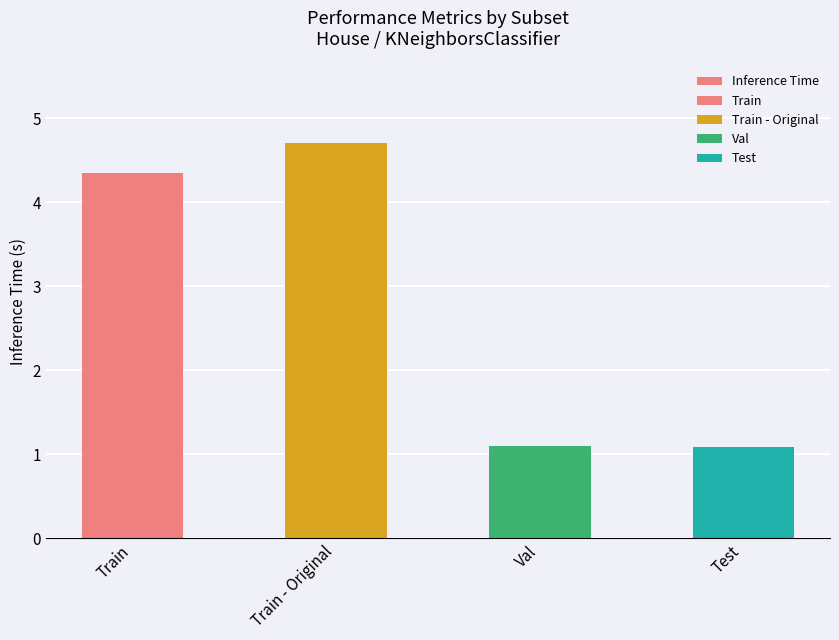

What position from the left is Val?

3